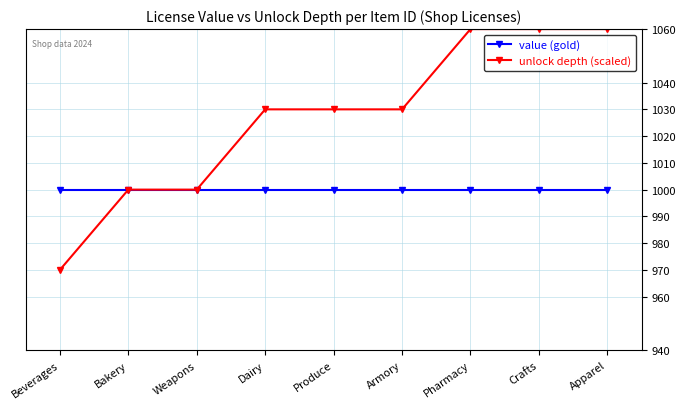

Count the number of categories in the chart.

9